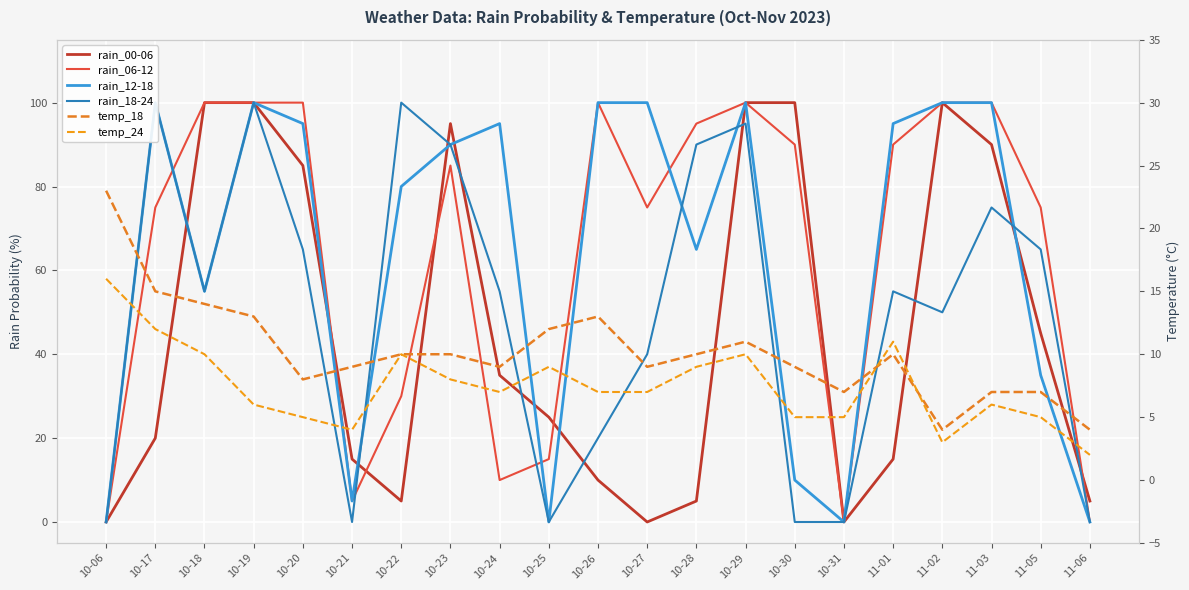

Reading left to right, what are all the values shown in this chart?

rain_00-06: 10-06=0	10-17=20	10-18=100	10-19=100	10-20=85	10-21=15	10-22=5	10-23=95	10-24=35	10-25=25	10-26=10	10-27=0	10-28=5	10-29=100	10-30=100	10-31=0	11-01=15	11-02=100	11-03=90	11-05=45	11-06=5
rain_06-12: 10-06=0	10-17=75	10-18=100	10-19=100	10-20=100	10-21=5	10-22=30	10-23=85	10-24=10	10-25=15	10-26=100	10-27=75	10-28=95	10-29=100	10-30=90	10-31=0	11-01=90	11-02=100	11-03=100	11-05=75	11-06=0
rain_12-18: 10-06=0	10-17=100	10-18=55	10-19=100	10-20=95	10-21=5	10-22=80	10-23=90	10-24=95	10-25=0	10-26=100	10-27=100	10-28=65	10-29=100	10-30=10	10-31=0	11-01=95	11-02=100	11-03=100	11-05=35	11-06=0
rain_18-24: 10-06=0	10-17=100	10-18=55	10-19=100	10-20=65	10-21=0	10-22=100	10-23=90	10-24=55	10-25=0	10-26=20	10-27=40	10-28=90	10-29=95	10-30=0	10-31=0	11-01=55	11-02=50	11-03=75	11-05=65	11-06=0
temp_18: 10-06=23	10-17=15	10-18=14	10-19=13	10-20=8	10-21=9	10-22=10	10-23=10	10-24=9	10-25=12	10-26=13	10-27=9	10-28=10	10-29=11	10-30=9	10-31=7	11-01=10	11-02=4	11-03=7	11-05=7	11-06=4
temp_24: 10-06=16	10-17=12	10-18=10	10-19=6	10-20=5	10-21=4	10-22=10	10-23=8	10-24=7	10-25=9	10-26=7	10-27=7	10-28=9	10-29=10	10-30=5	10-31=5	11-01=11	11-02=3	11-03=6	11-05=5	11-06=2